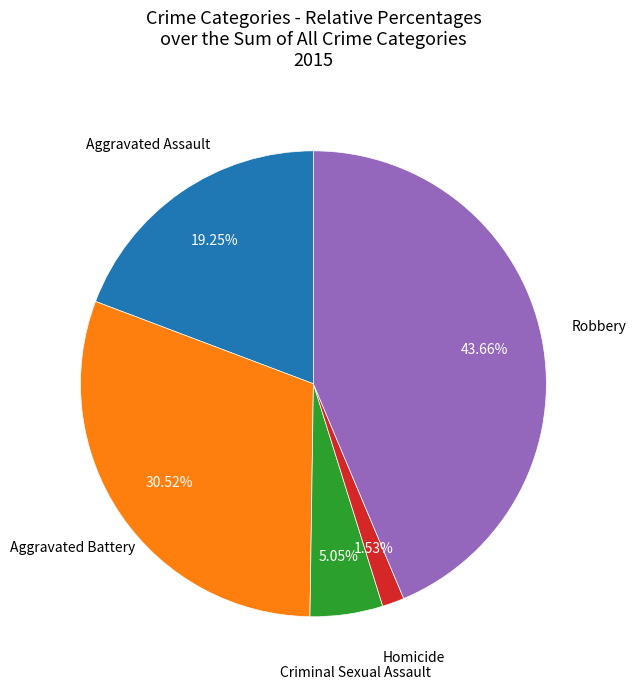

Is there a majority slice in this chart?

No